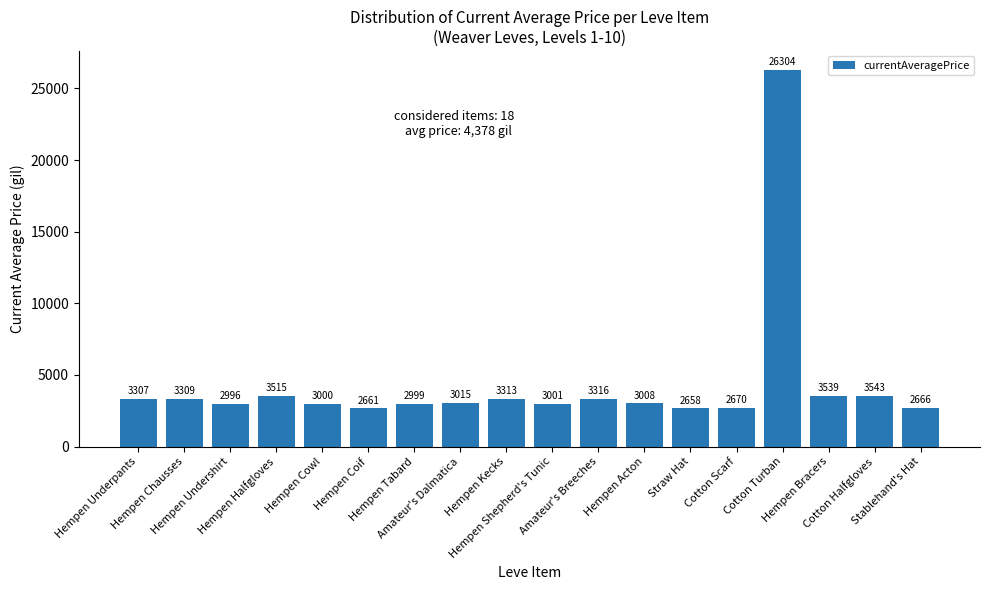

What position from the right is Hempen Coif?

13